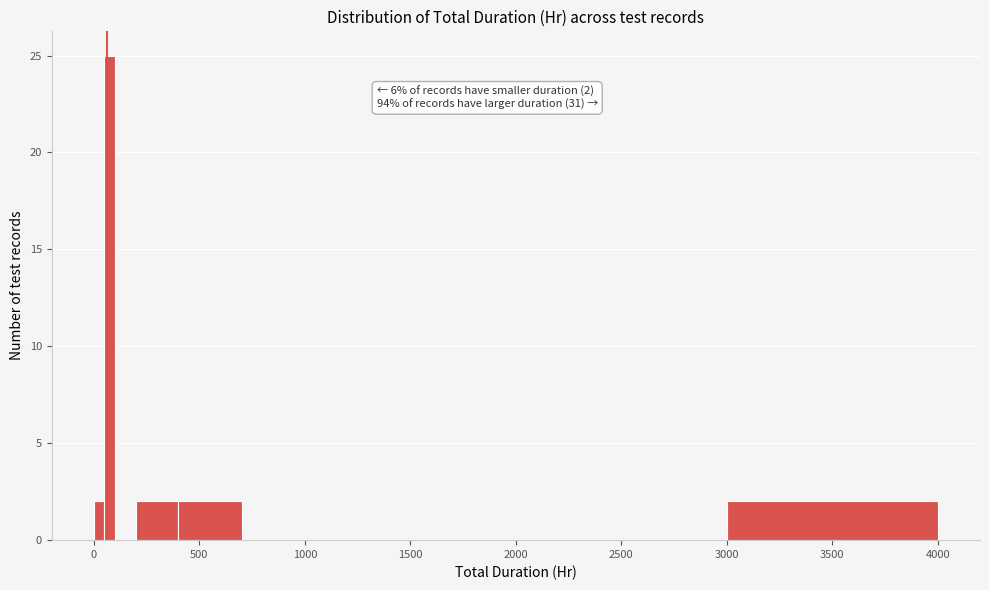

Read against the x-axis, roughly where is the centre of the tallest bar?

100